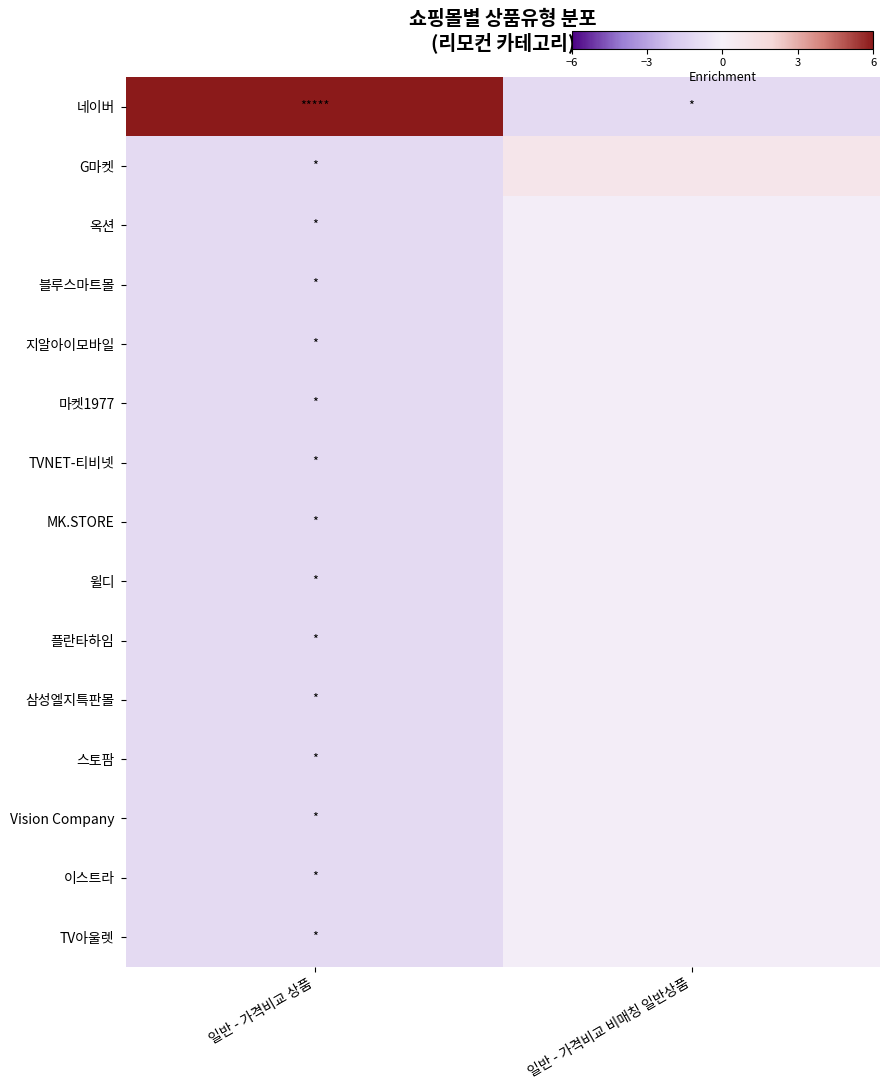

Between 일반 - 가격비교 상품 and 일반 - 가격비교 비매칭 일반상품, which series saw the biggest shift?

row_0